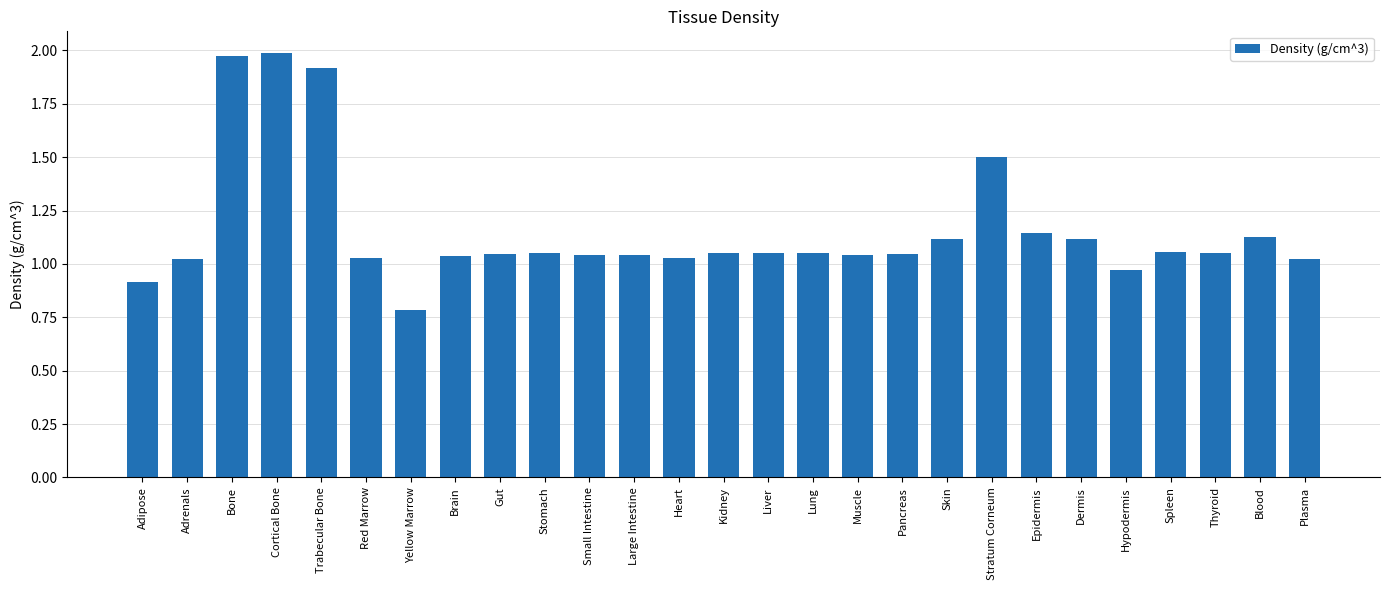

True or false: the data shows 0.6 at Muscle.

False